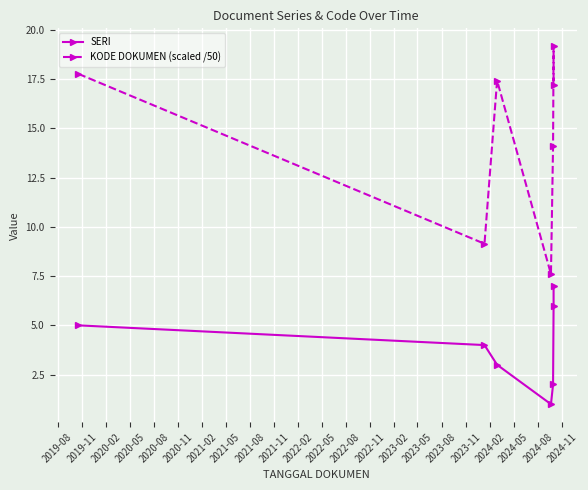

How many data points in SERI are above 4?

3